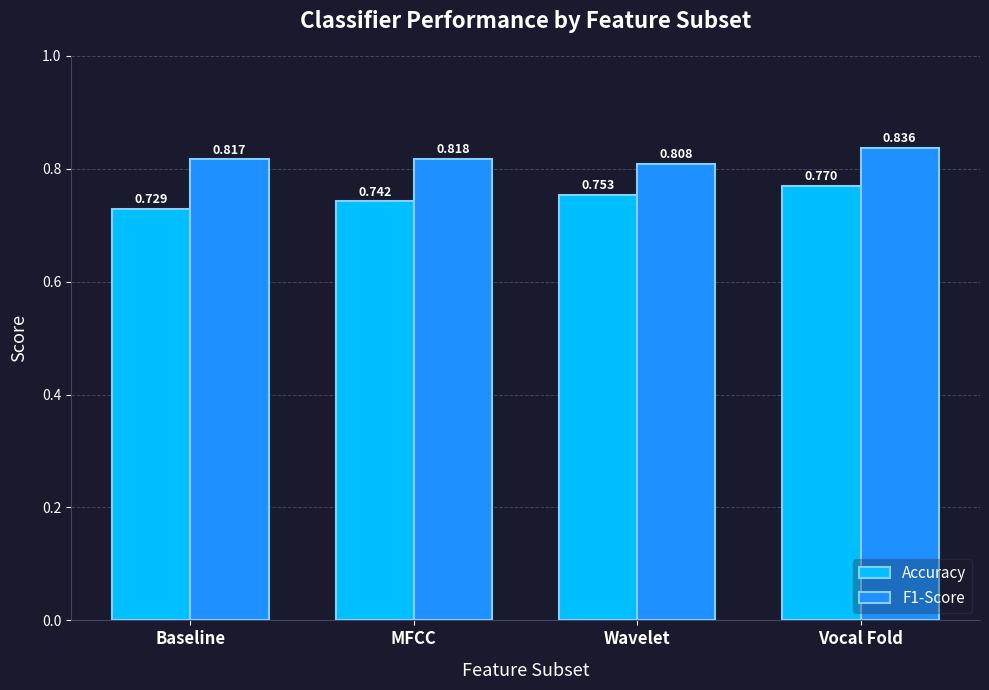

What are all the series names shown in the legend?

Accuracy, F1-Score